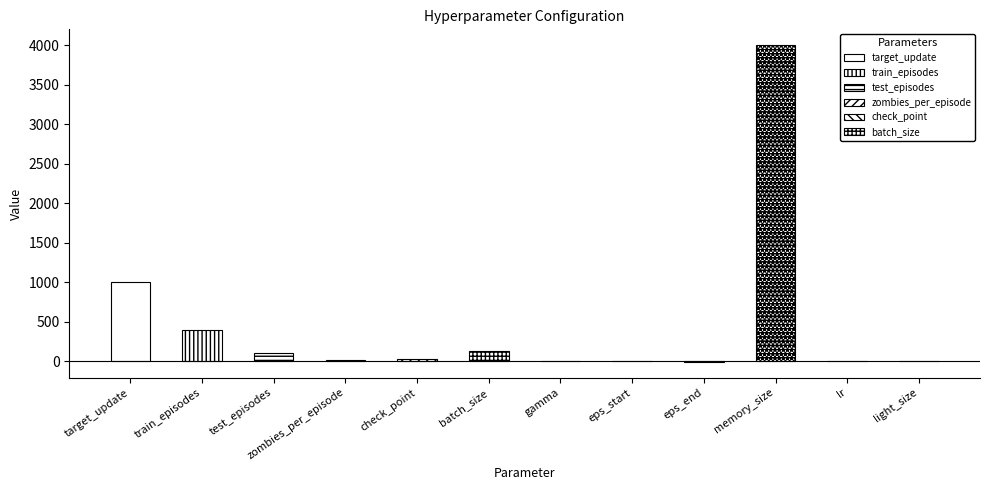

What is the sum of the values at light_size and target_update?

1006.0